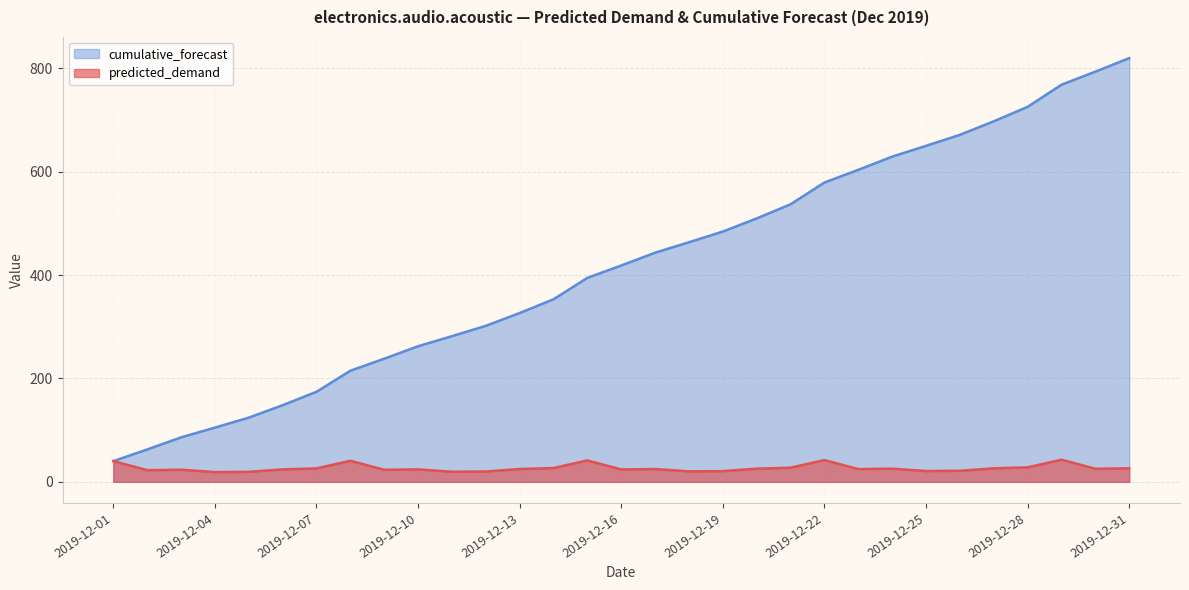

At 2019-12-10, list the series in order from largest to smallest.

cumulative_forecast, predicted_demand